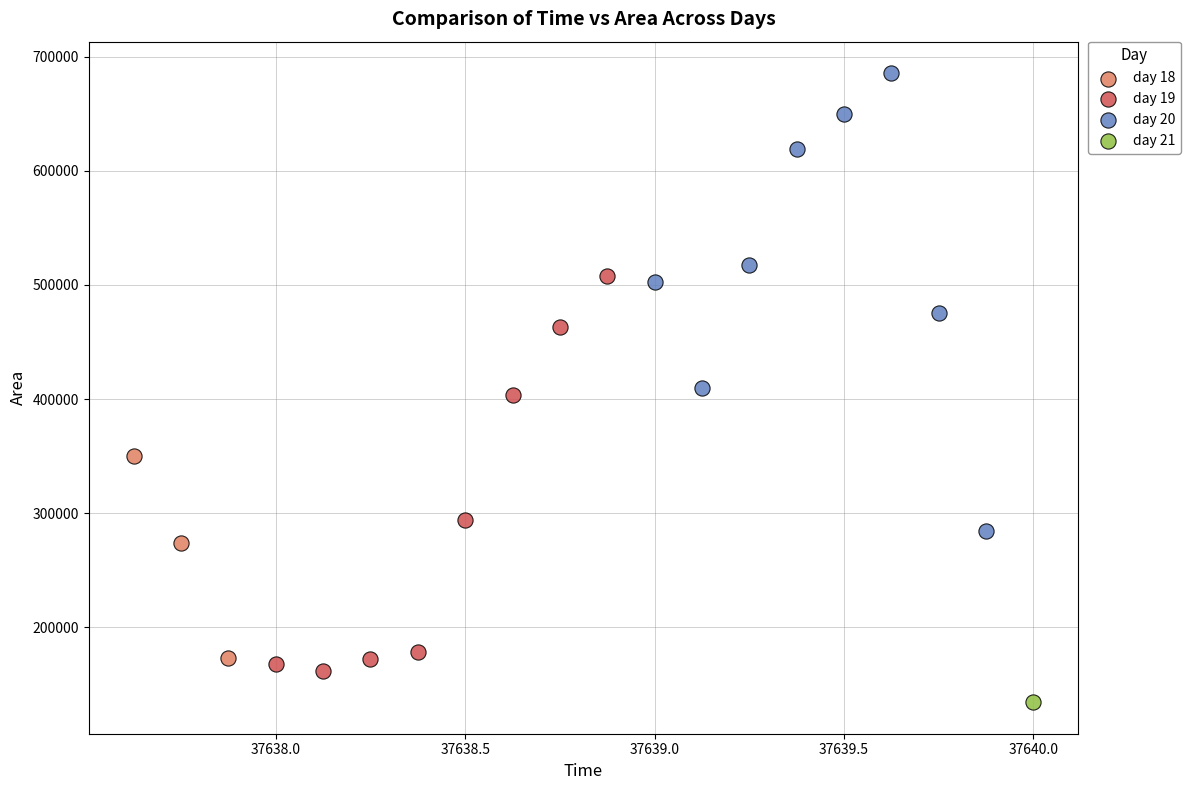

What are all the series names shown in the legend?

day 18, day 19, day 20, day 21